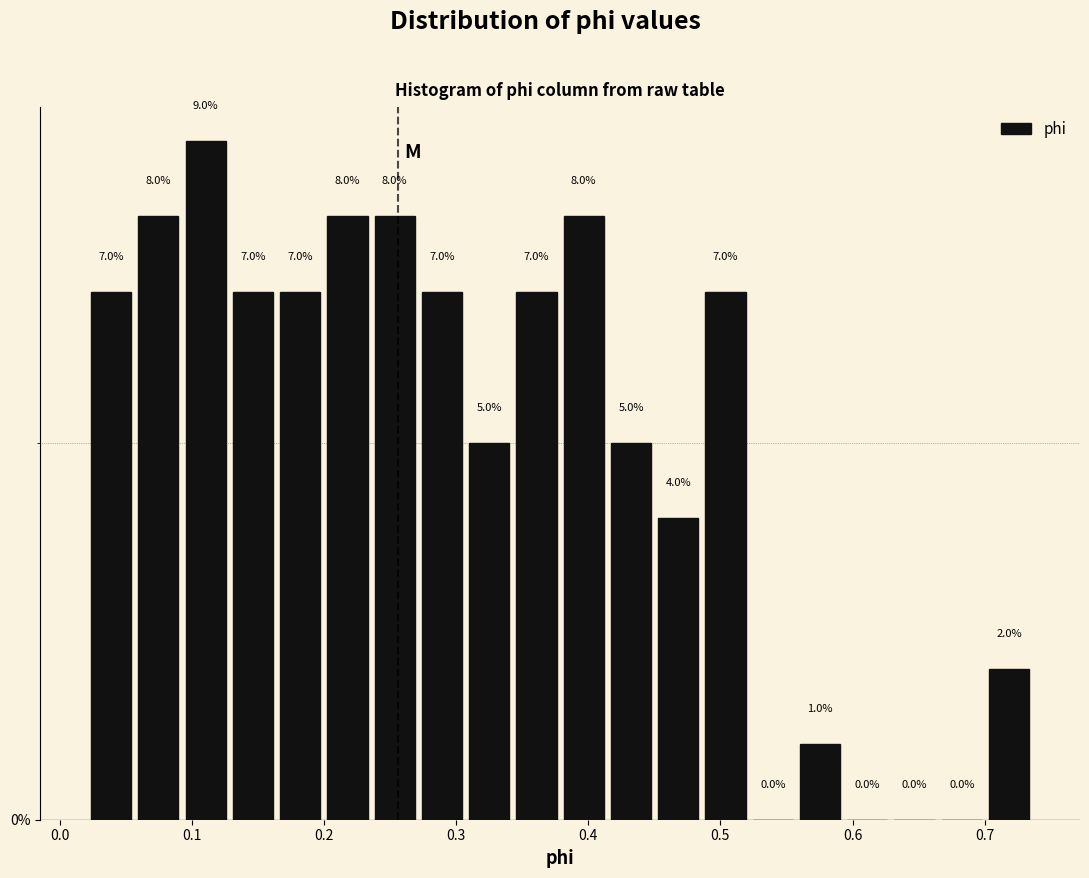

Around what value on the x-axis is the tallest bar? Give the approximate position of its centre, as read against the axis.

0.11